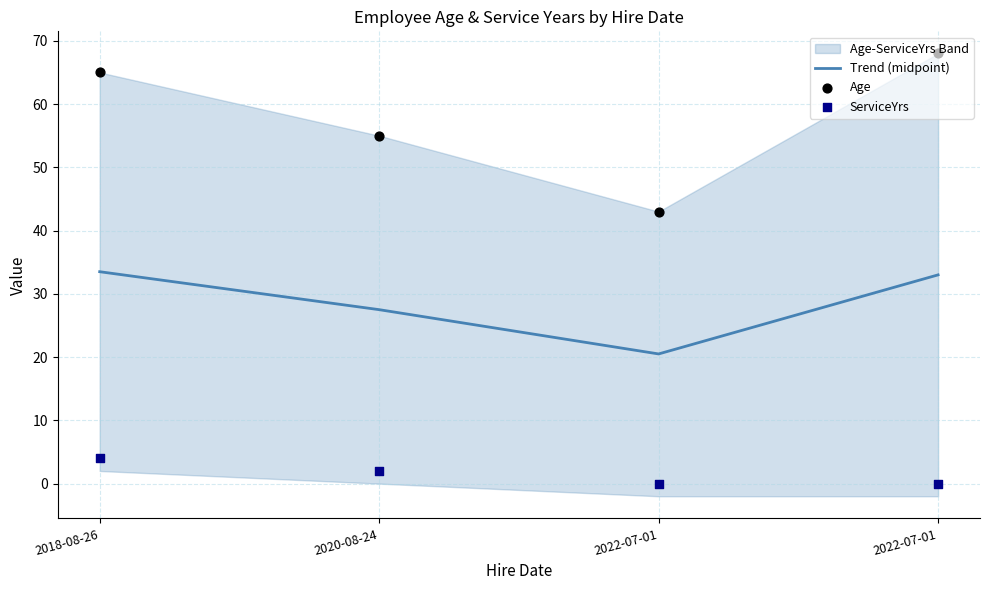

Is the value of ServiceYrs at 2022-07-01 greater than the value of Trend (midpoint) at 2022-07-01?

No